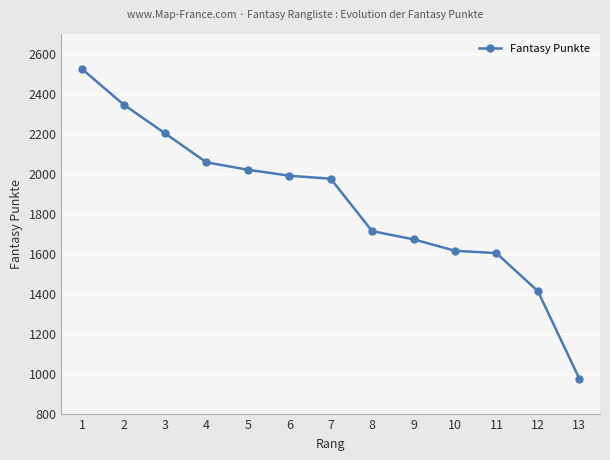

How many series are shown in this chart?

1